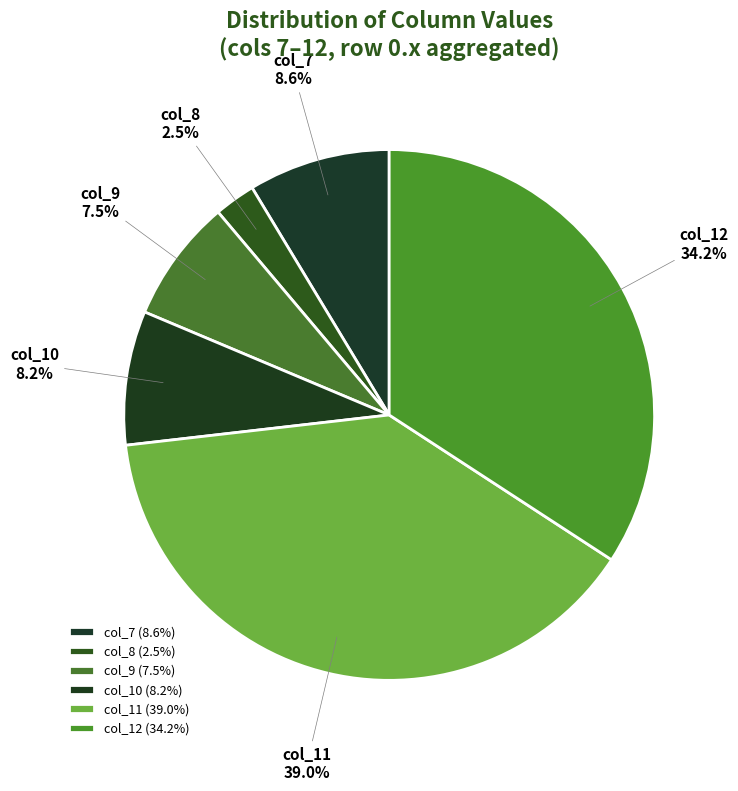

Does col_10 account for over 50% of the chart?

No